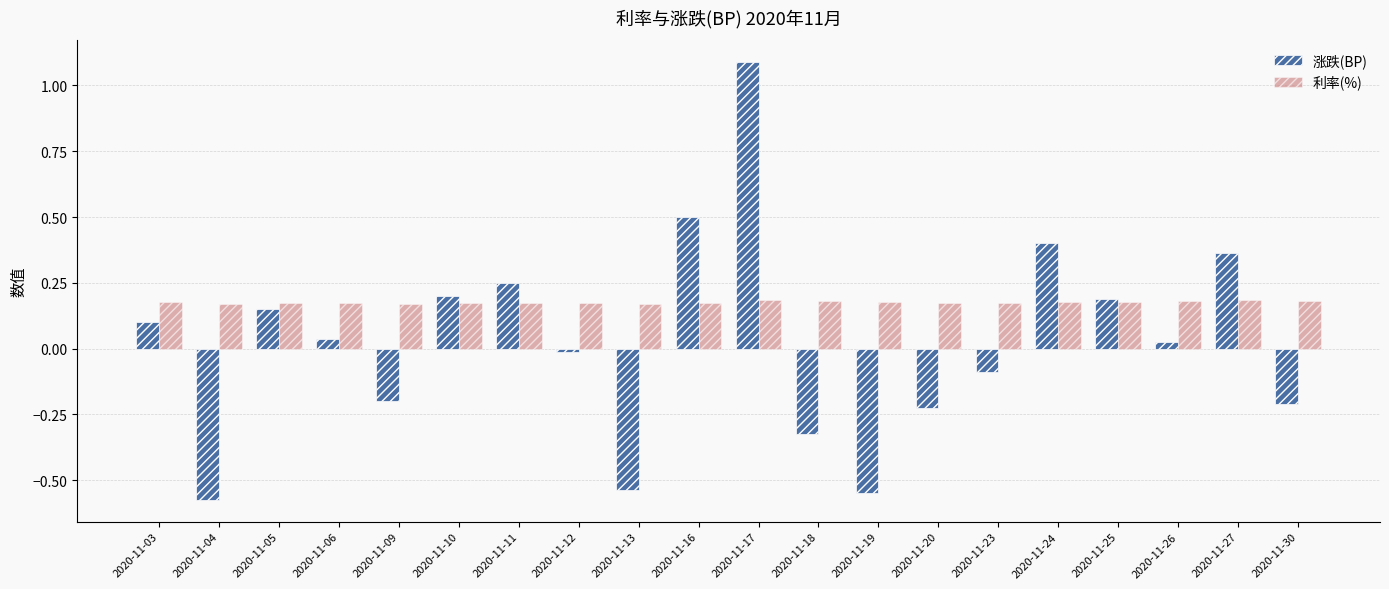

Which series changed the most between 2020-11-25 and 2020-11-26?

涨跌(BP)